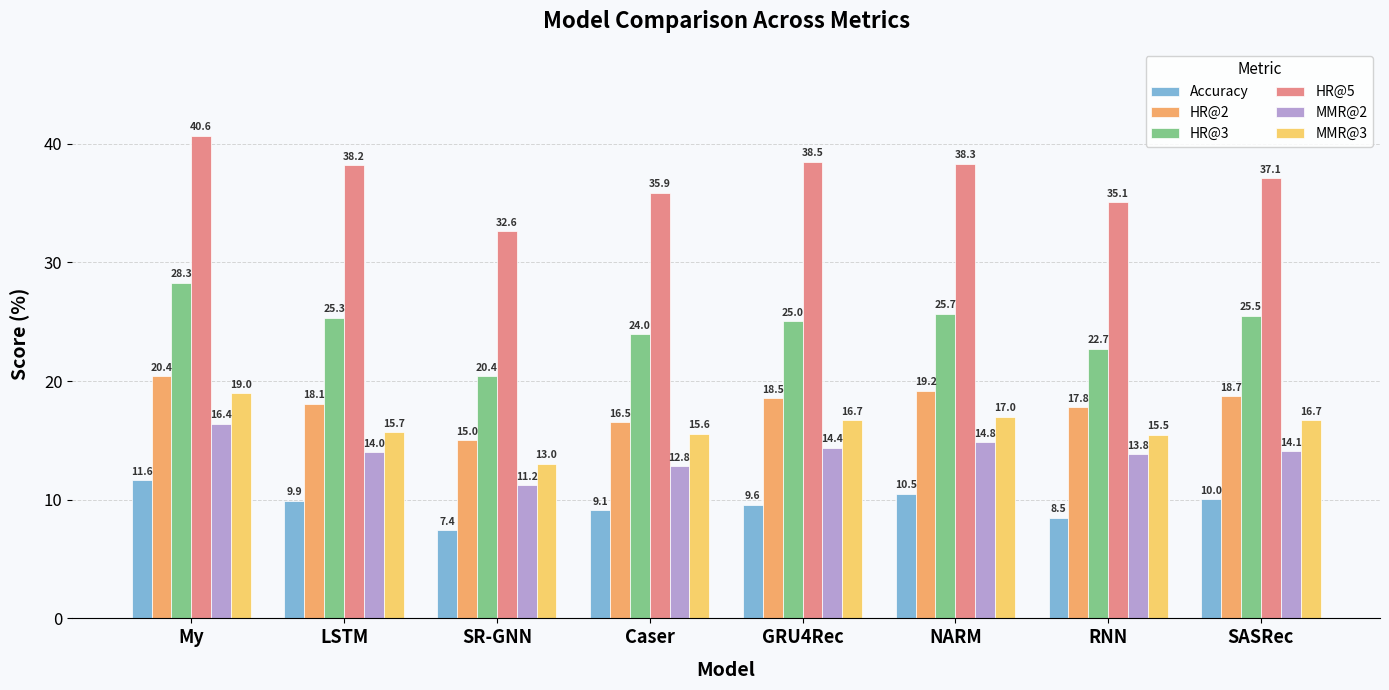

Between My and Caser, which series saw the biggest shift?

HR@5